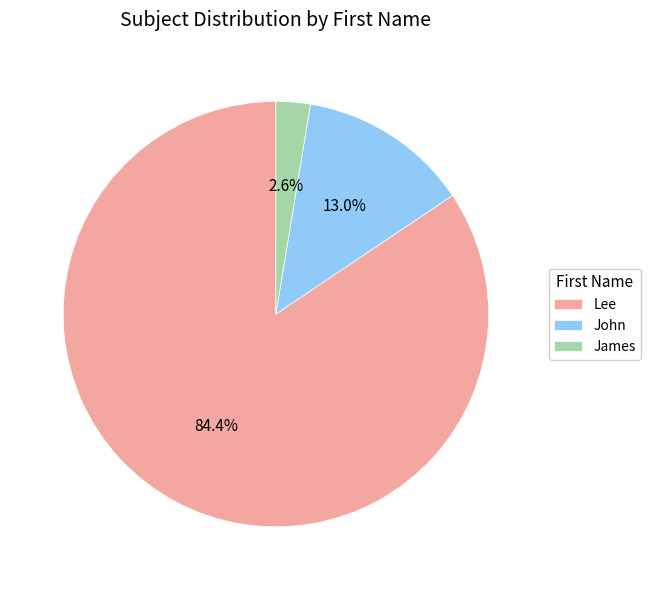

How much of the chart is everything except James?

97.4%